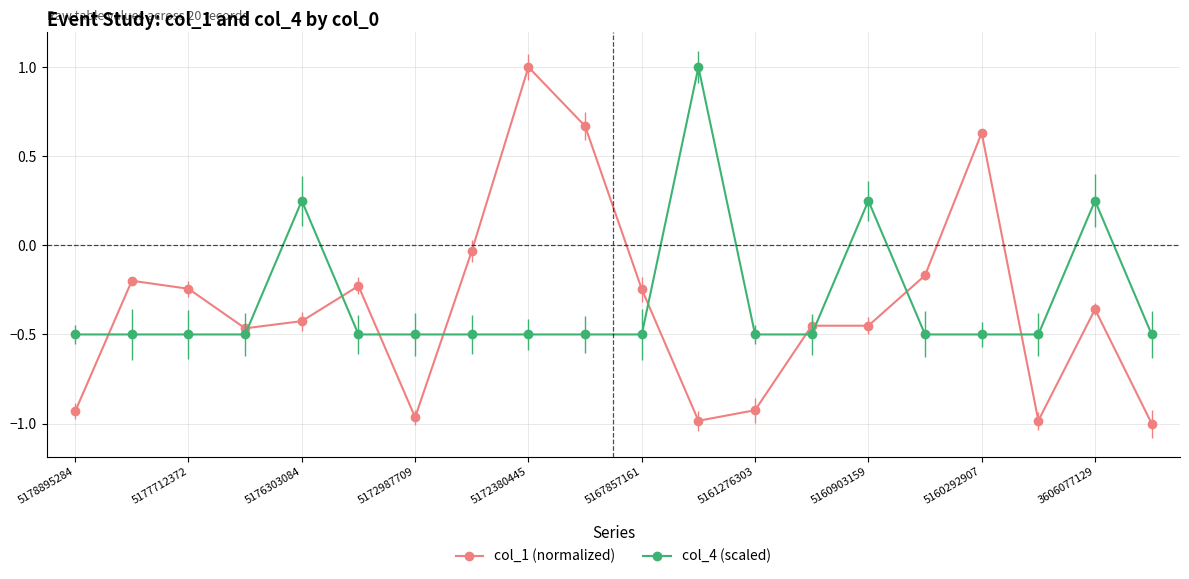

At how many categories does at least one series exceed 0?

7